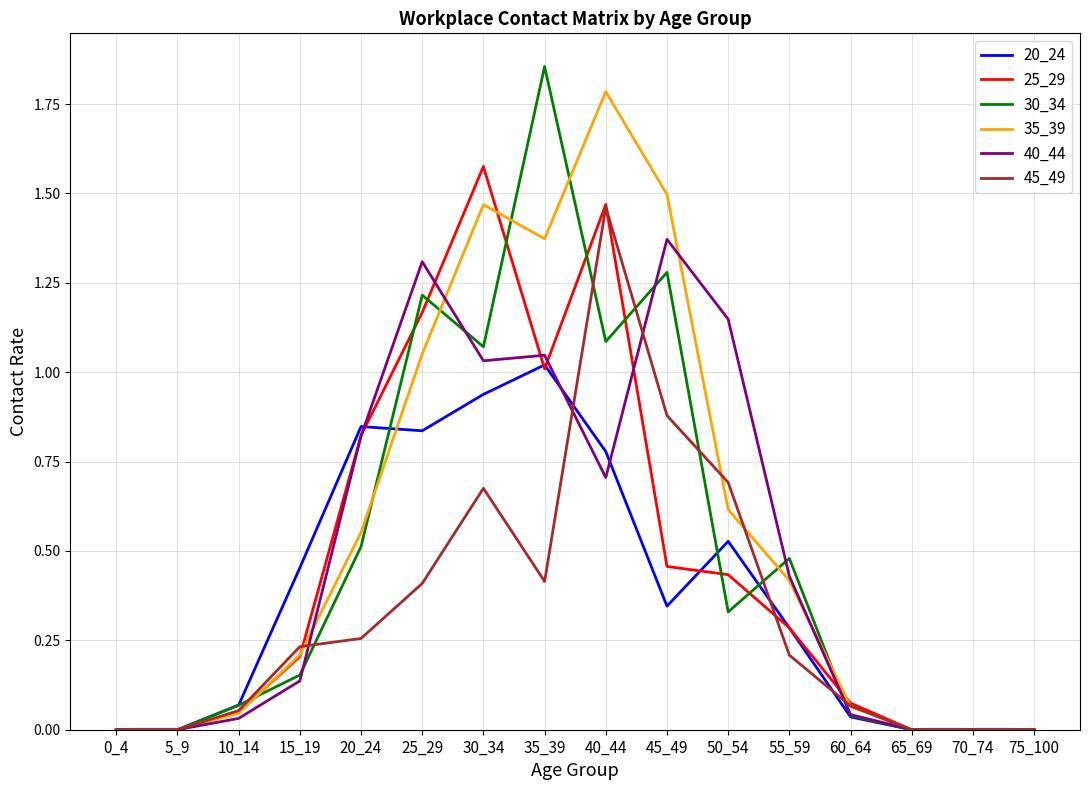

Does the chart have visible grid lines?

Yes